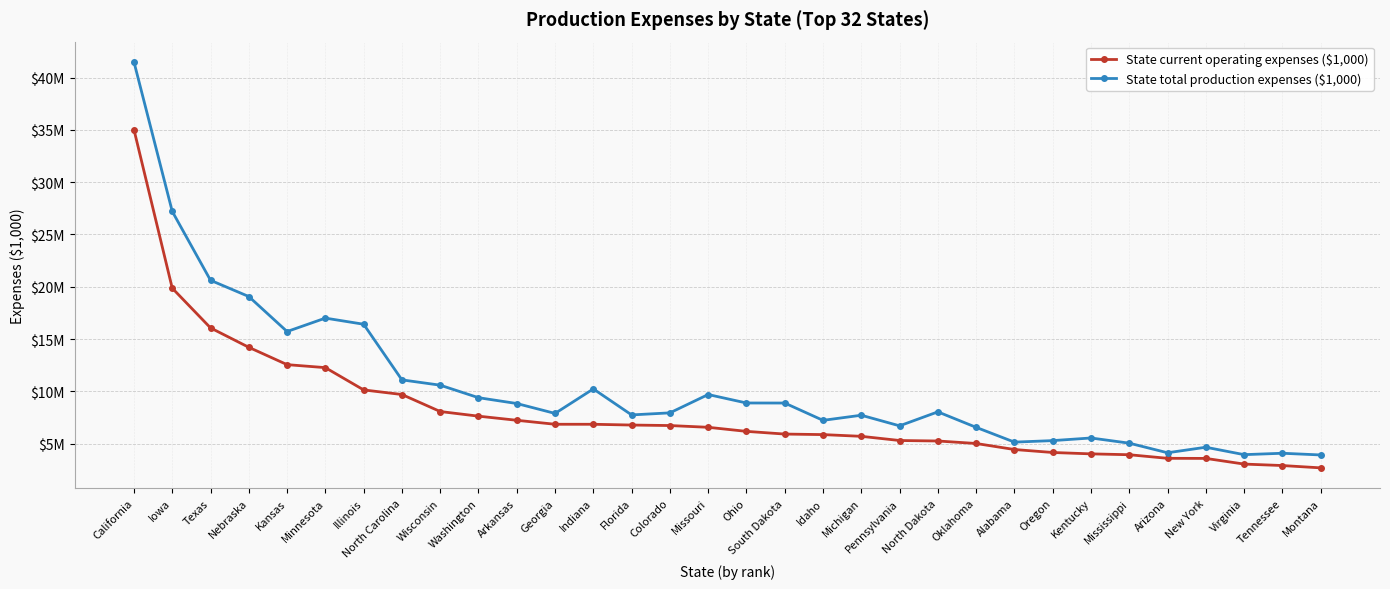

Read the State current operating expenses ($1,000) value at Kansas, to the nearest 50.

12556400